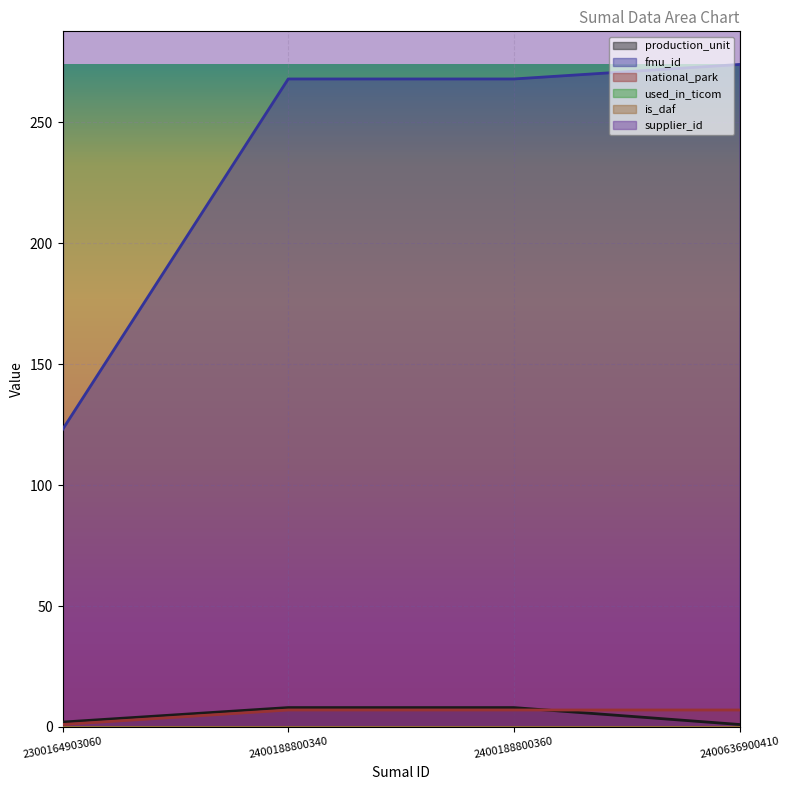

Is the value of fmu_id at 2400188800360 greater than the value of production_unit at 2300164903060?

Yes